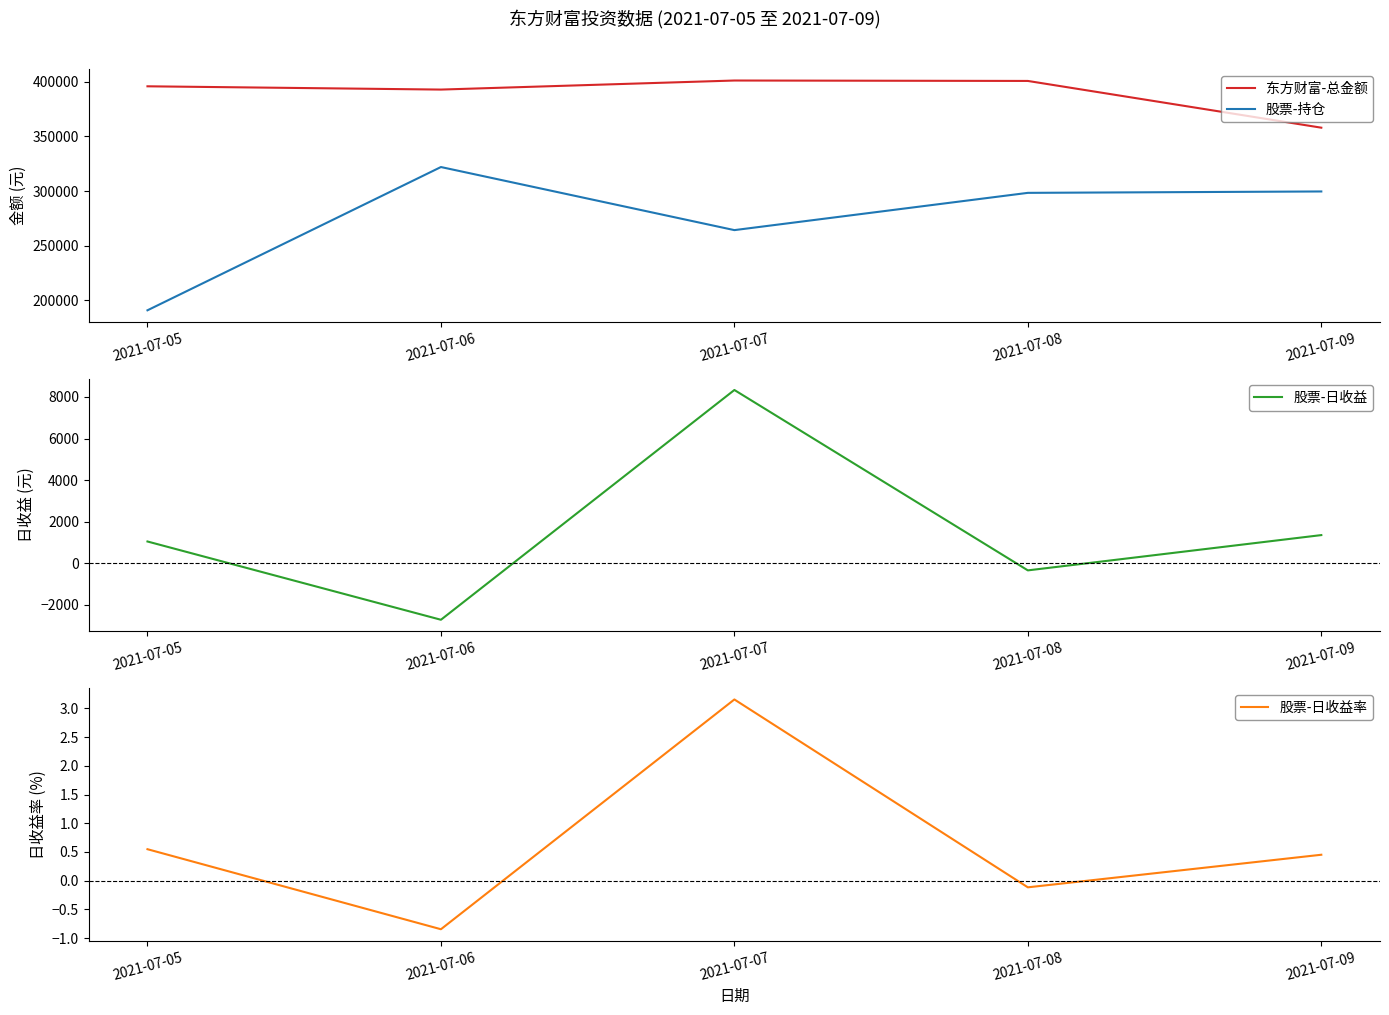

The 东方财富-总金额 series shows 358039.8 at 2021-07-09. True or false?

True